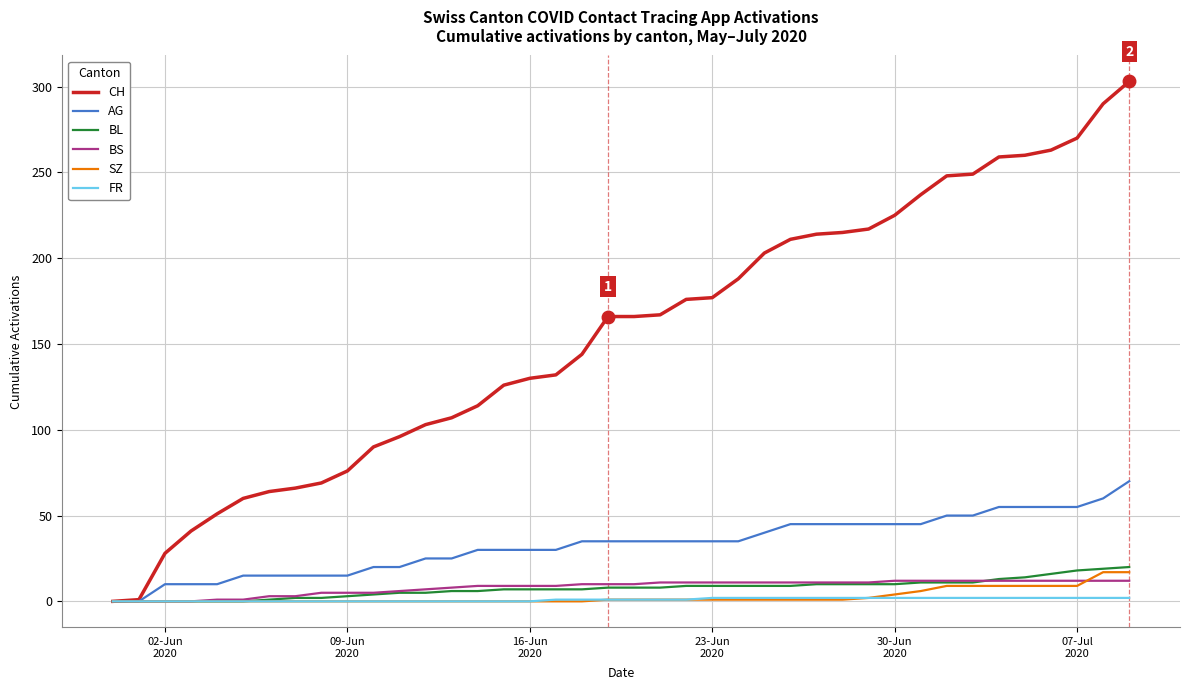

Which series has the largest range (max minus min)?

CH